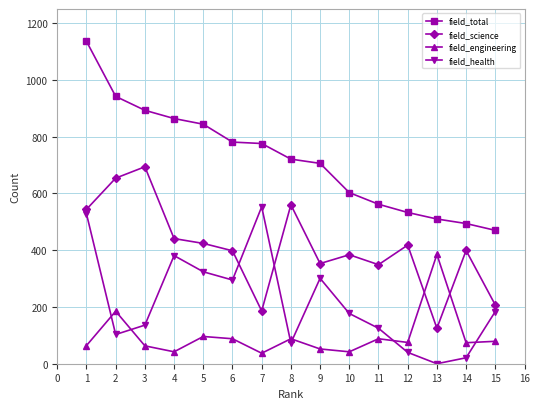

List the series in order of their overall mean, highest first.

field_total, field_science, field_health, field_engineering